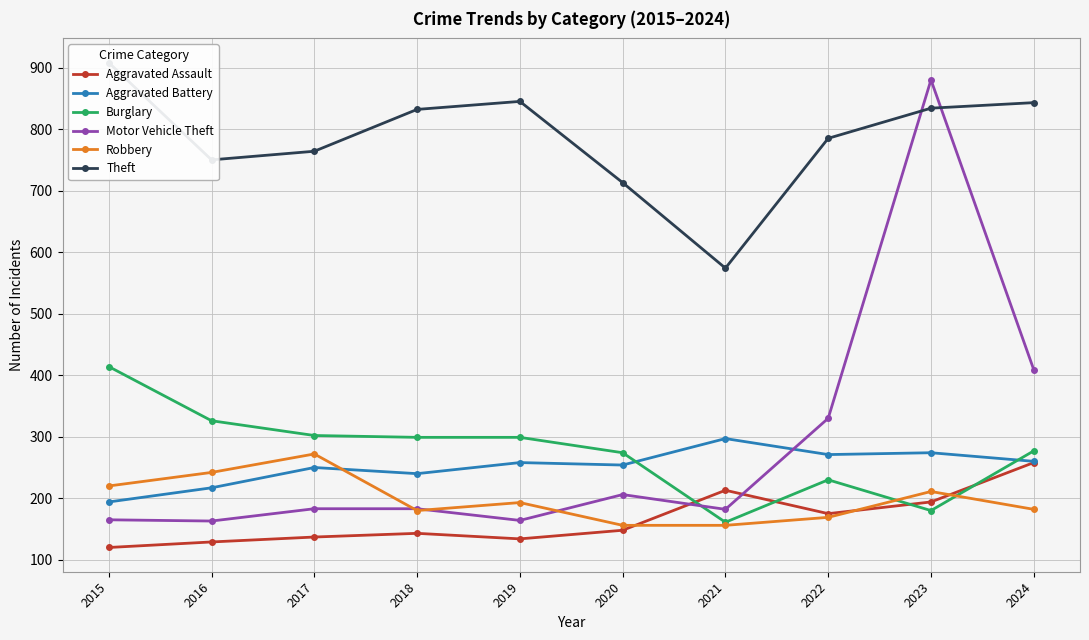

True or false: Robbery and Aggravated Assault intersect in this chart.

True